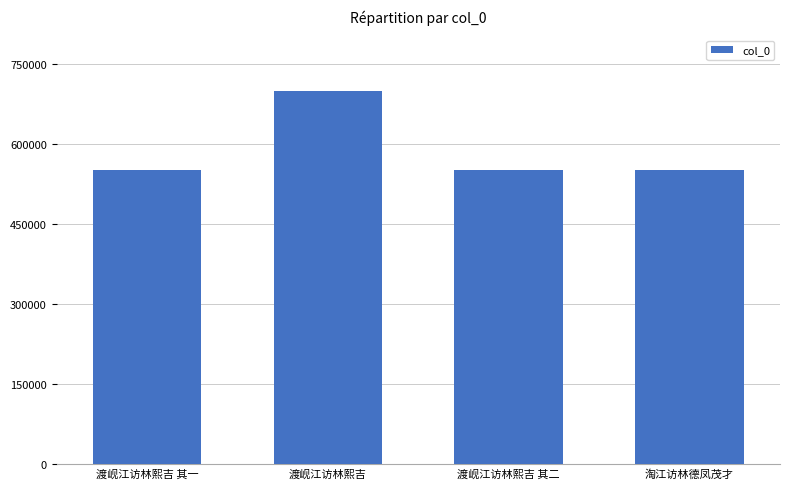

The value at 渡岘江访林熙吉 其二 is 550685. True or false?

True